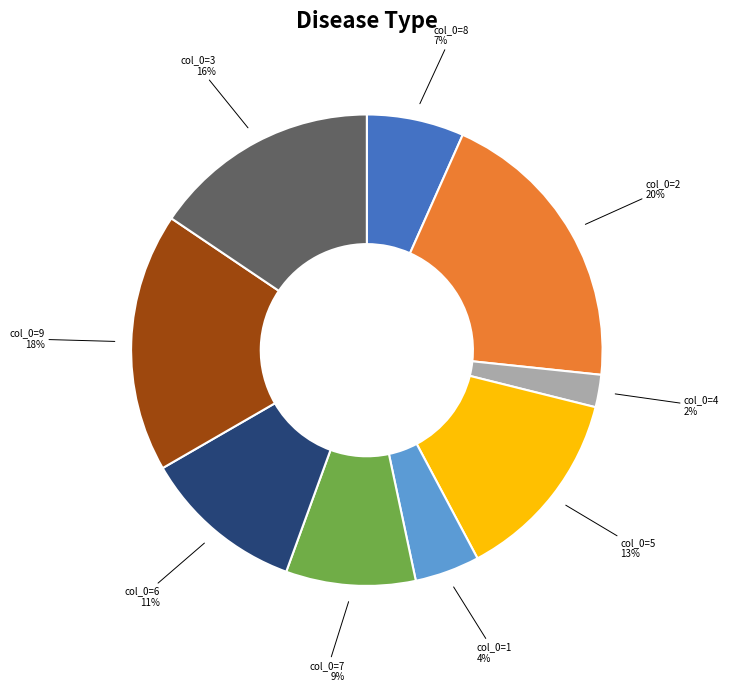

Between col_0=6 and col_0=2, which is larger?

col_0=2